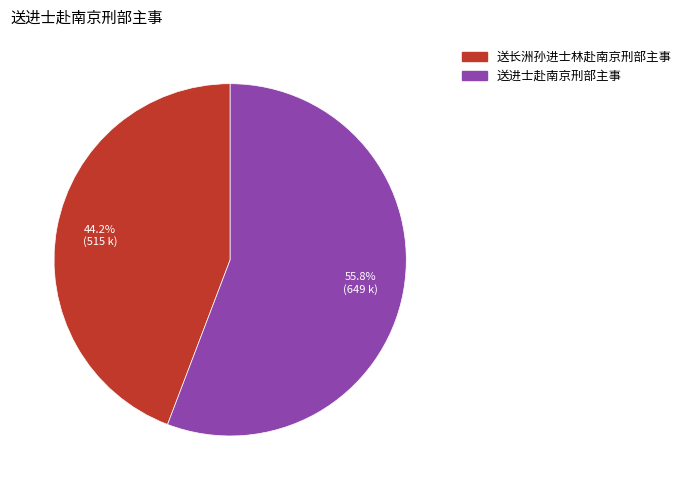

Rank the categories by value from lowest to highest.

送长洲孙进士林赴南京刑部主事, 送进士赴南京刑部主事